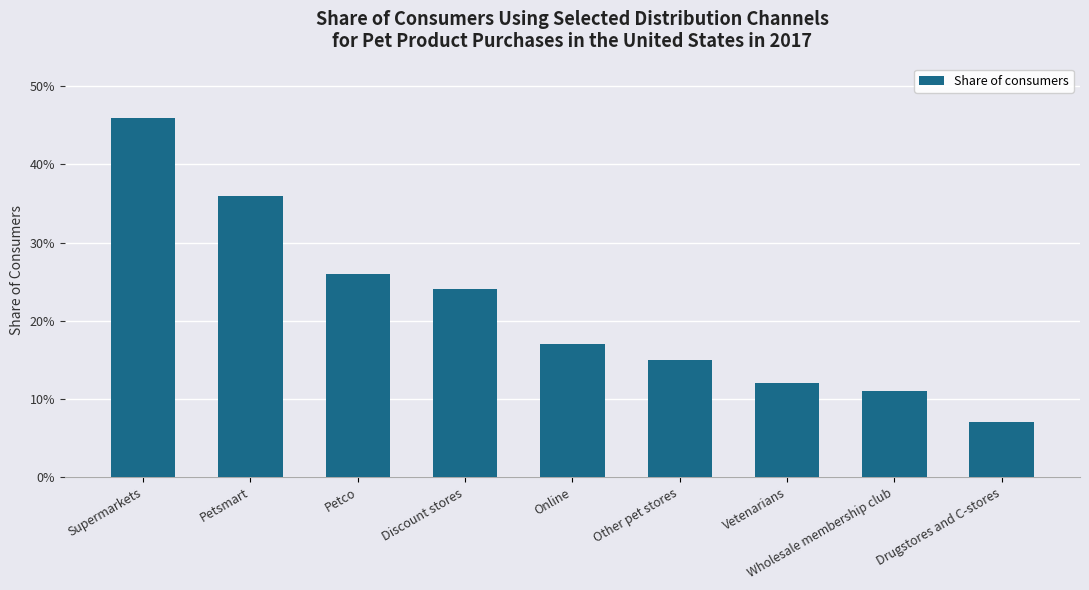

List the labels in order of value, largest first.

Supermarkets, Petsmart, Petco, Discount stores, Online, Other pet stores, Vetenarians, Wholesale membership club, Drugstores and C-stores